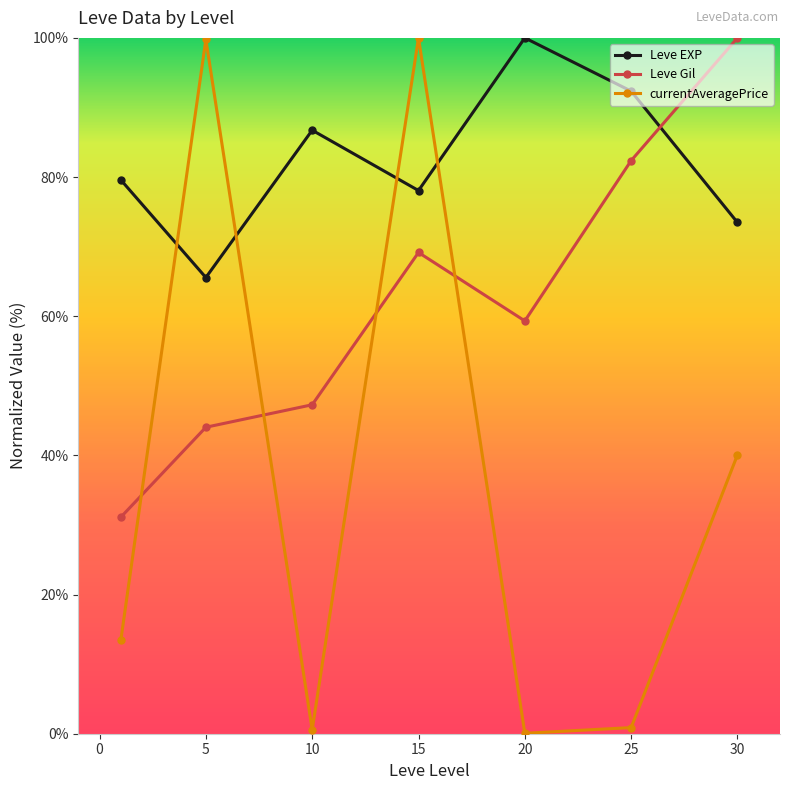

Which series has the widest spread of values?

currentAveragePrice